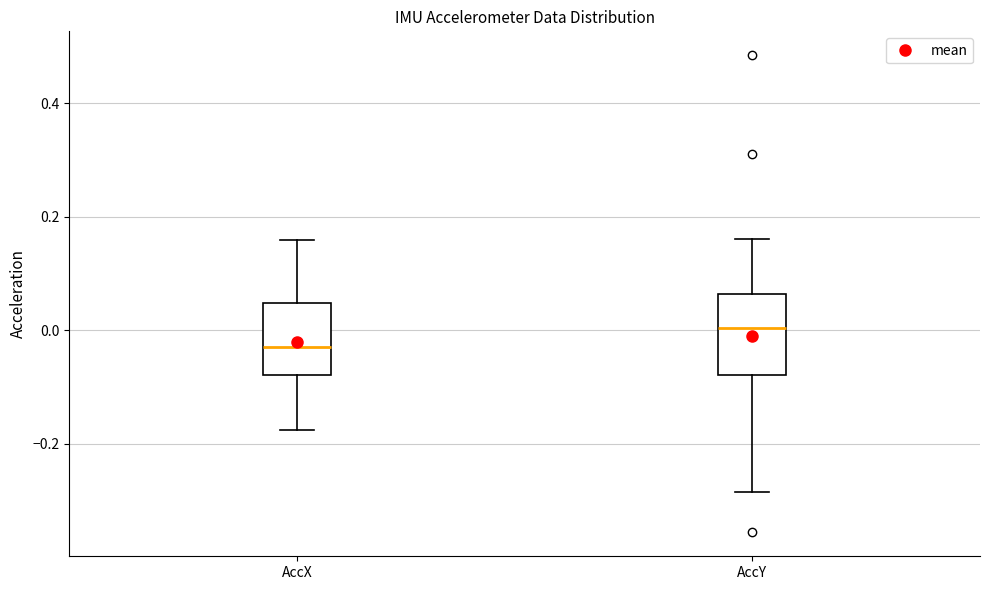

Reading left to right, transcribe this box plot: for each box, give where its median line is, the range the box spans, and where its two whiskers end, as read against the y-axis. The values are not printed on the chart, so give them approximately, as read against the axis.

AccX: median -0.02, box -0.08 to 0.04, whiskers -0.18 to 0.16
AccY: median 0.00, box -0.08 to 0.06, whiskers -0.28 to 0.16